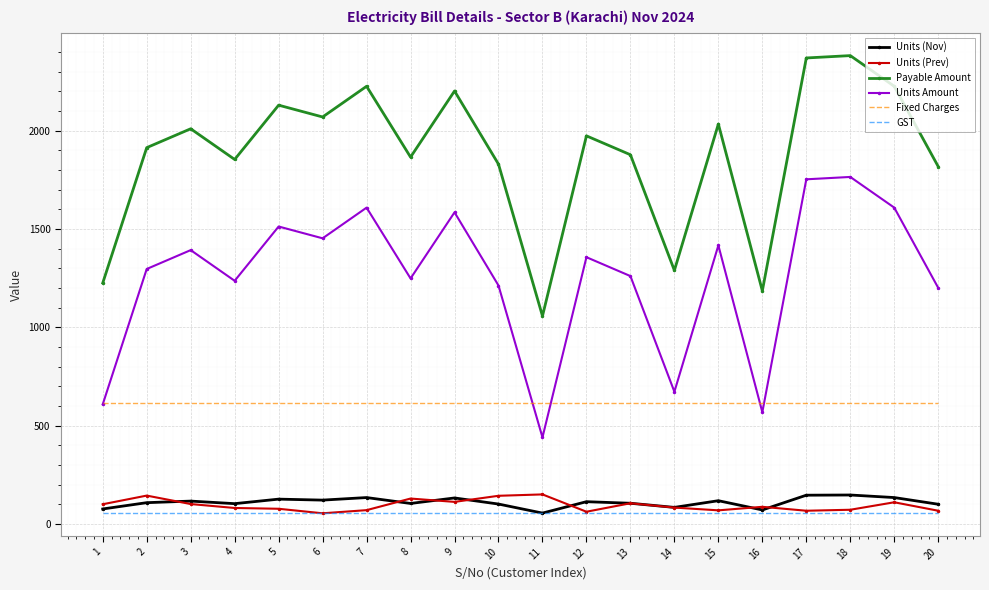

How many interior local peaks does the Units Amount series have?

7